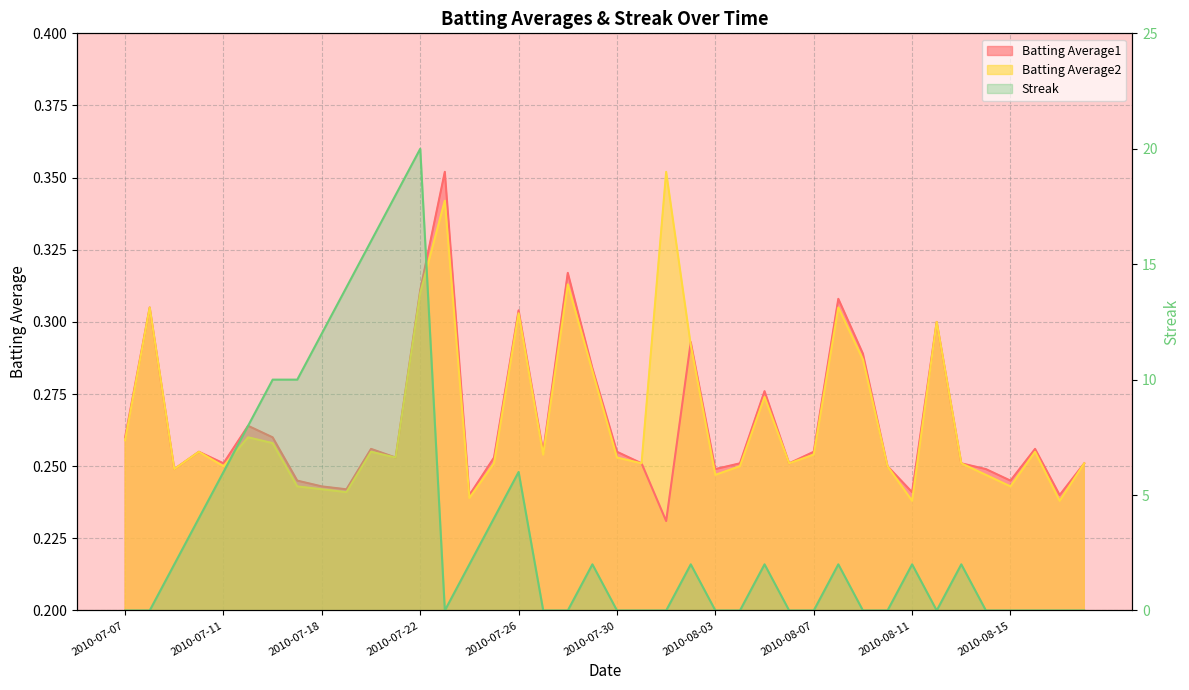

Which series changed the most between 2010-07-20 and 2010-07-29?

Streak